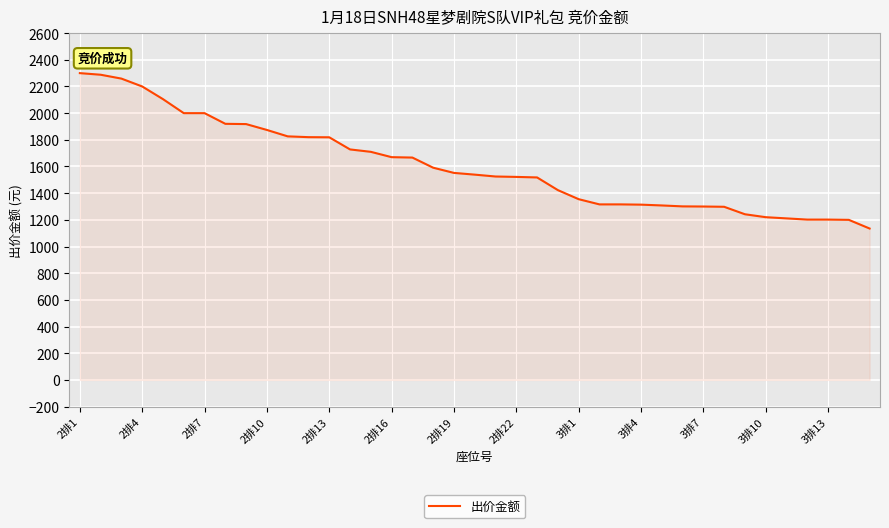

What is the difference between the maximum and minimum values?

1165